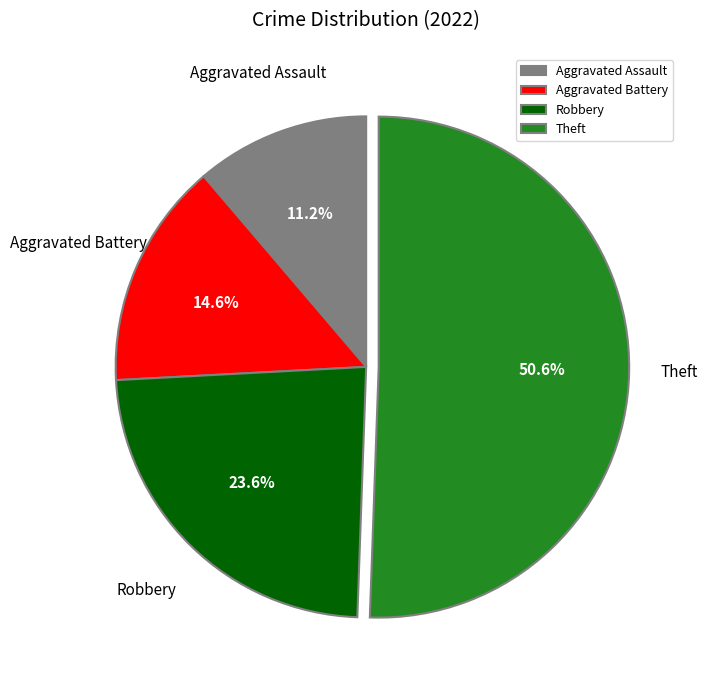

Approximately how many times larger is the value at Theft compared to Aggravated Battery?

3.5